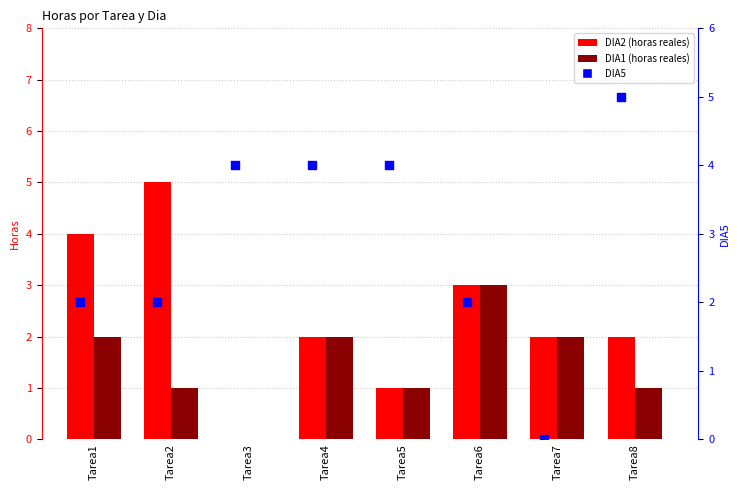

Which series has the largest total across all categories?

DIA5